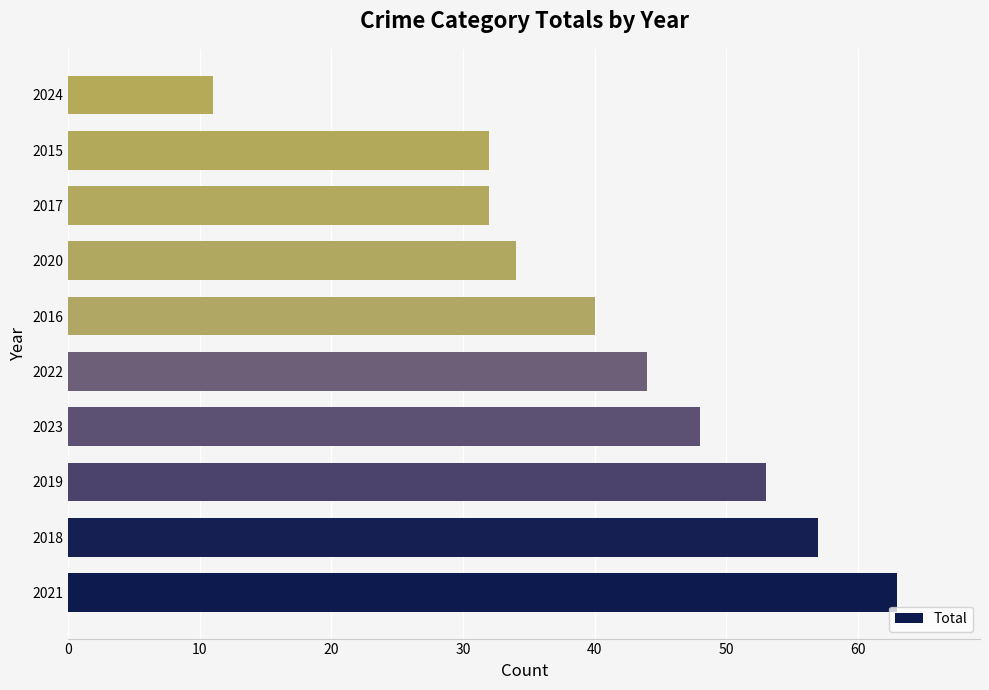

Between 2021 and 2018, which is larger?

2021